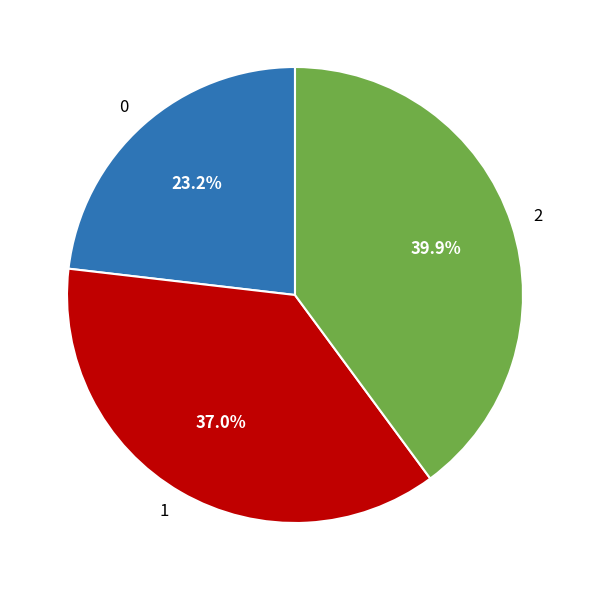

True or false: 0 accounts for 23% of the total.

True